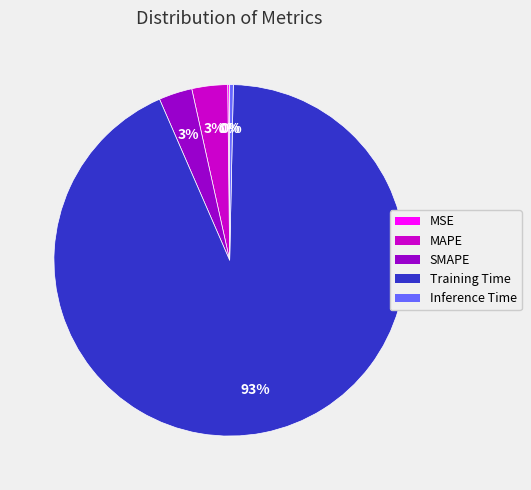

Do Inference Time and Training Time together represent more than half of the pie?

Yes